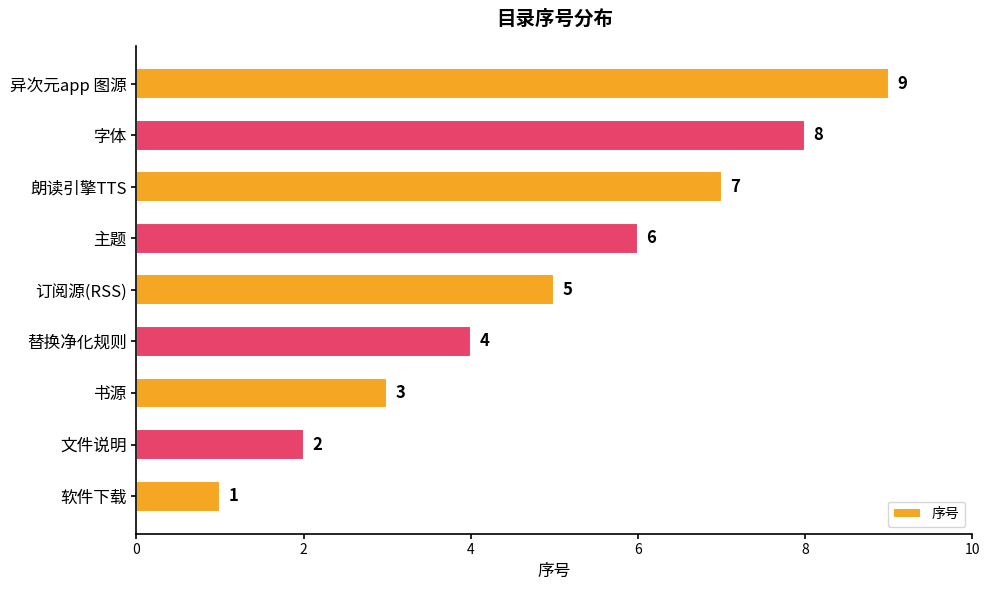

At which label is the value closest to 5?

订阅源(RSS)